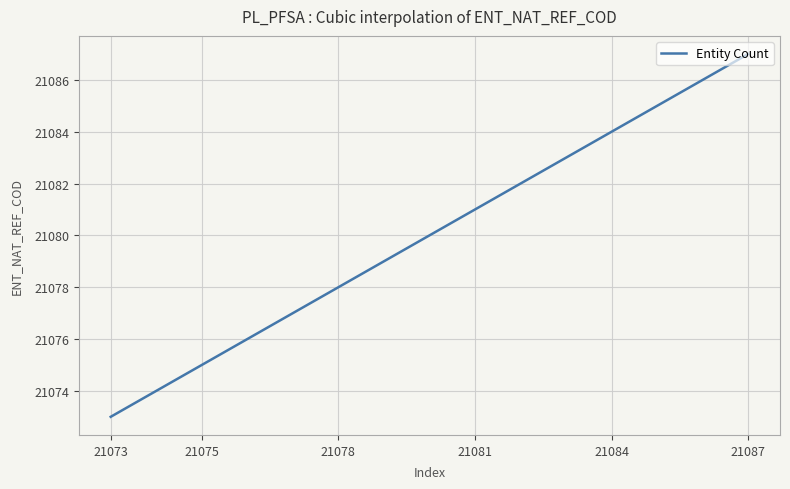

What is the minimum value shown in the chart?

21073.0